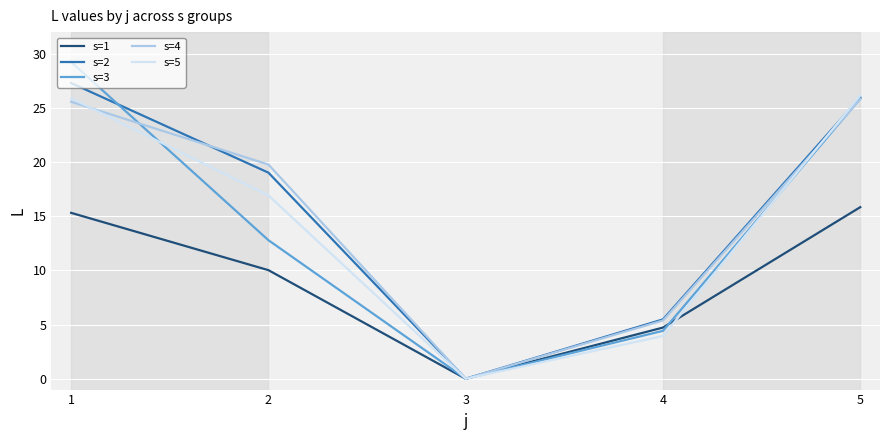

How many lines are shown in the chart?

5